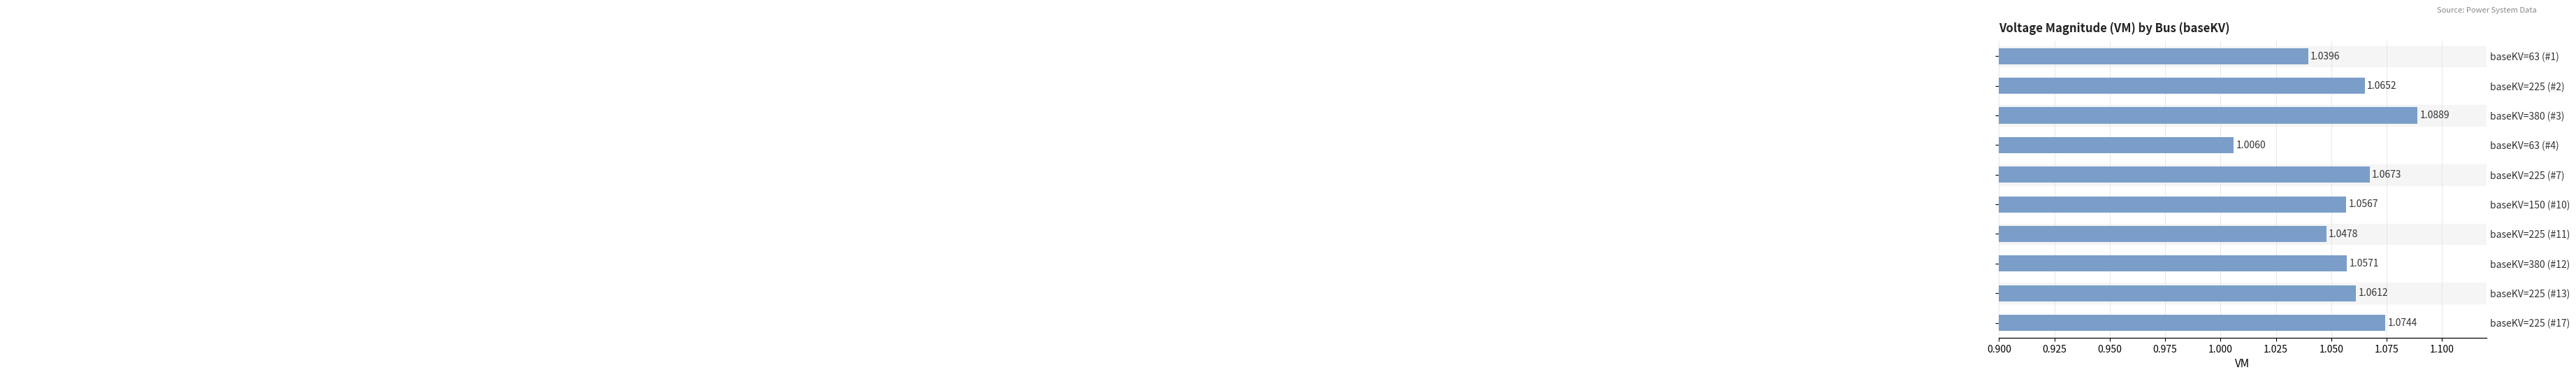

True or false: the data shows 1.1 at baseKV=225 (#7).

True